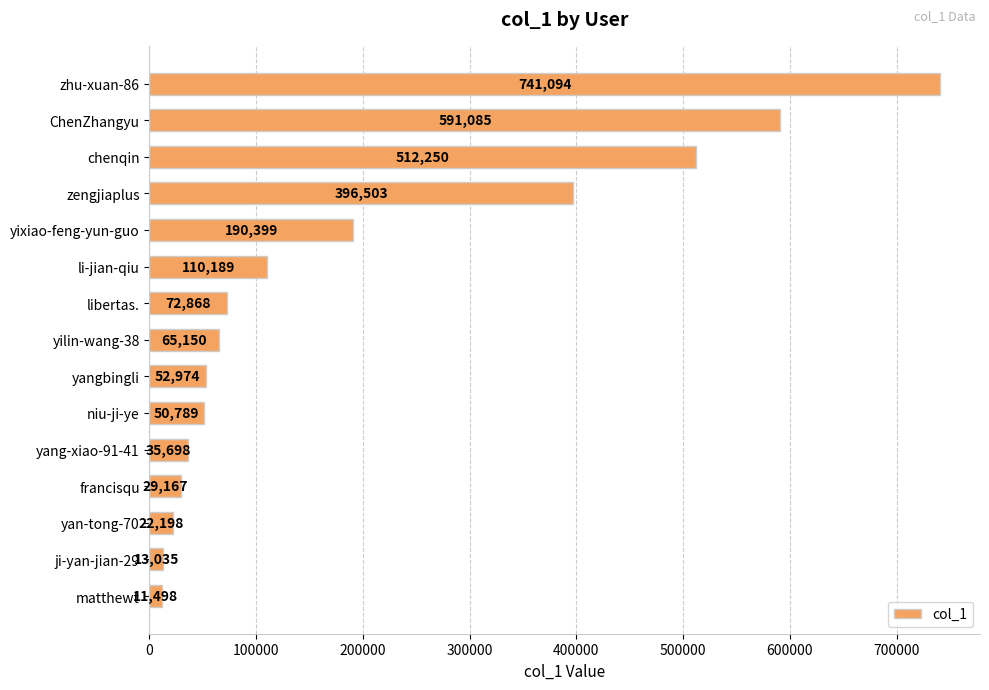

What is the average value?

192993